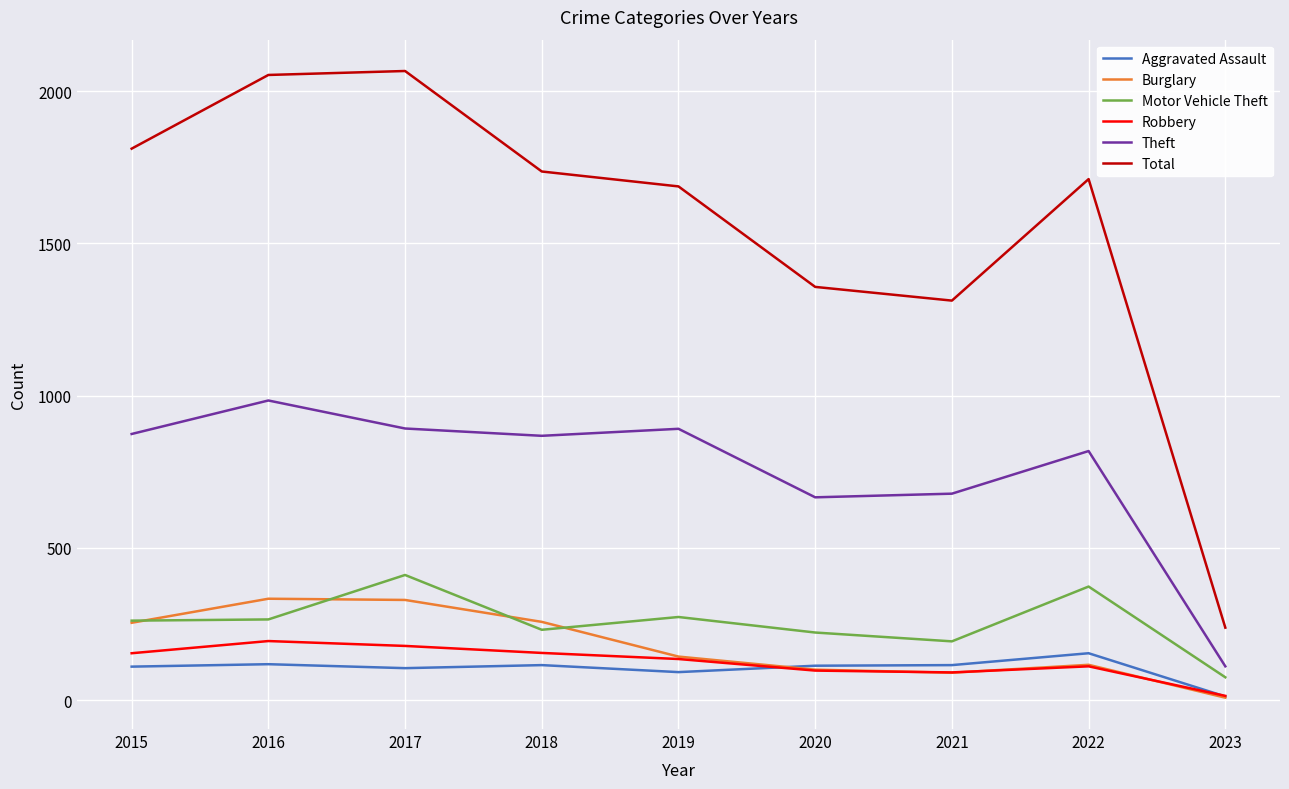

Which series has the largest total across all categories?

Total